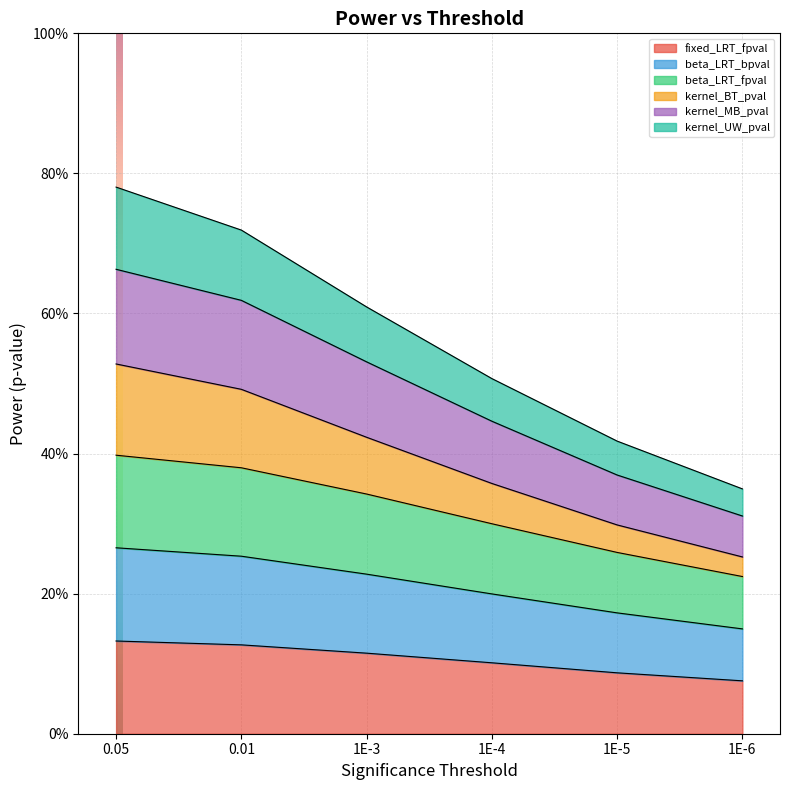

True or false: beta_LRT_bpval and kernel_MB_pval cross at least once.

False